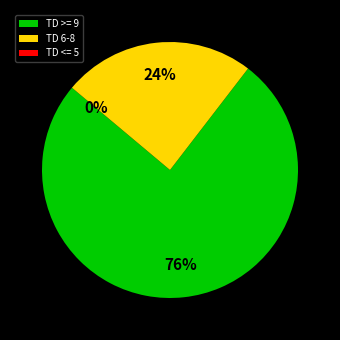

Is Adrian Peterson the majority of the pie?

No